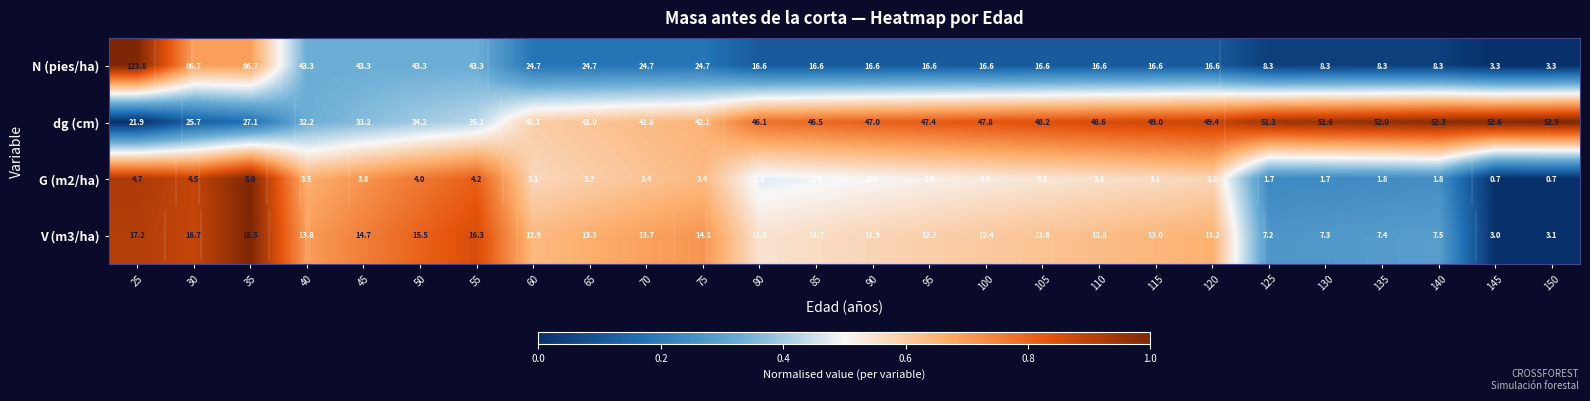

What is the total value across all series at 35?

137.3